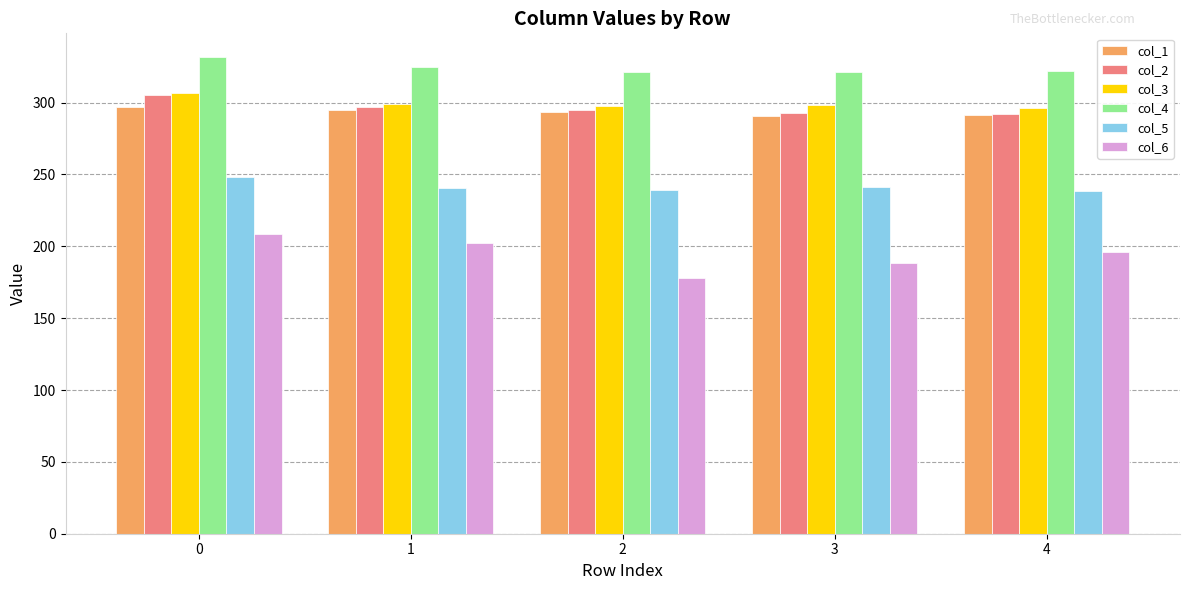

How many series are shown in this chart?

6